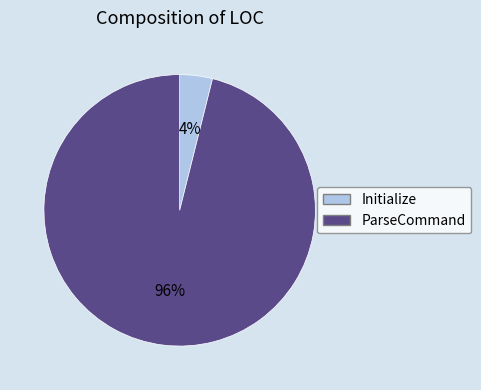

Which slice is the smallest?

Initialize